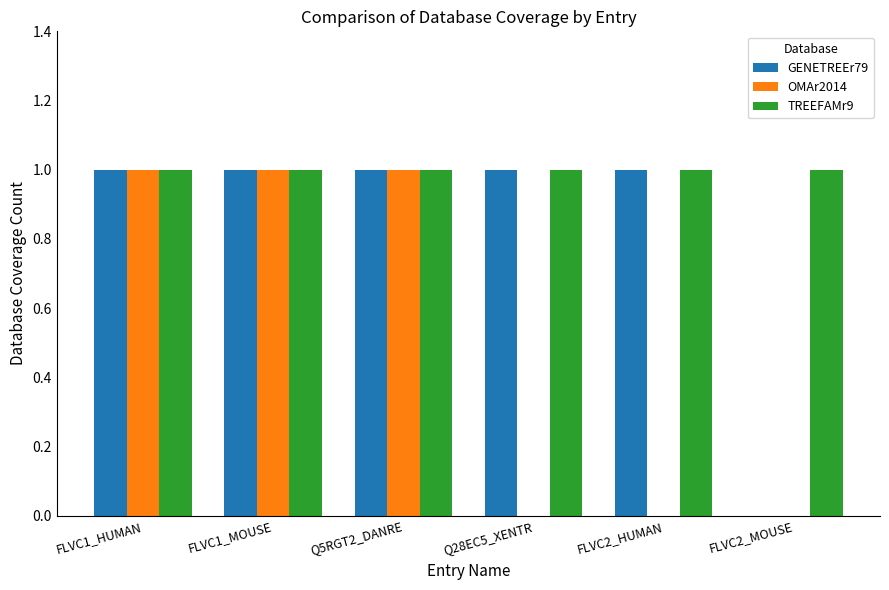

Reading left to right, extract all data points from this chart.

GENETREEr79: FLVC1_HUMAN=1	FLVC1_MOUSE=1	Q5RGT2_DANRE=1	Q28EC5_XENTR=1	FLVC2_HUMAN=1	FLVC2_MOUSE=0
OMAr2014: FLVC1_HUMAN=1	FLVC1_MOUSE=1	Q5RGT2_DANRE=1	Q28EC5_XENTR=0	FLVC2_HUMAN=0	FLVC2_MOUSE=0
TREEFAMr9: FLVC1_HUMAN=1	FLVC1_MOUSE=1	Q5RGT2_DANRE=1	Q28EC5_XENTR=1	FLVC2_HUMAN=1	FLVC2_MOUSE=1